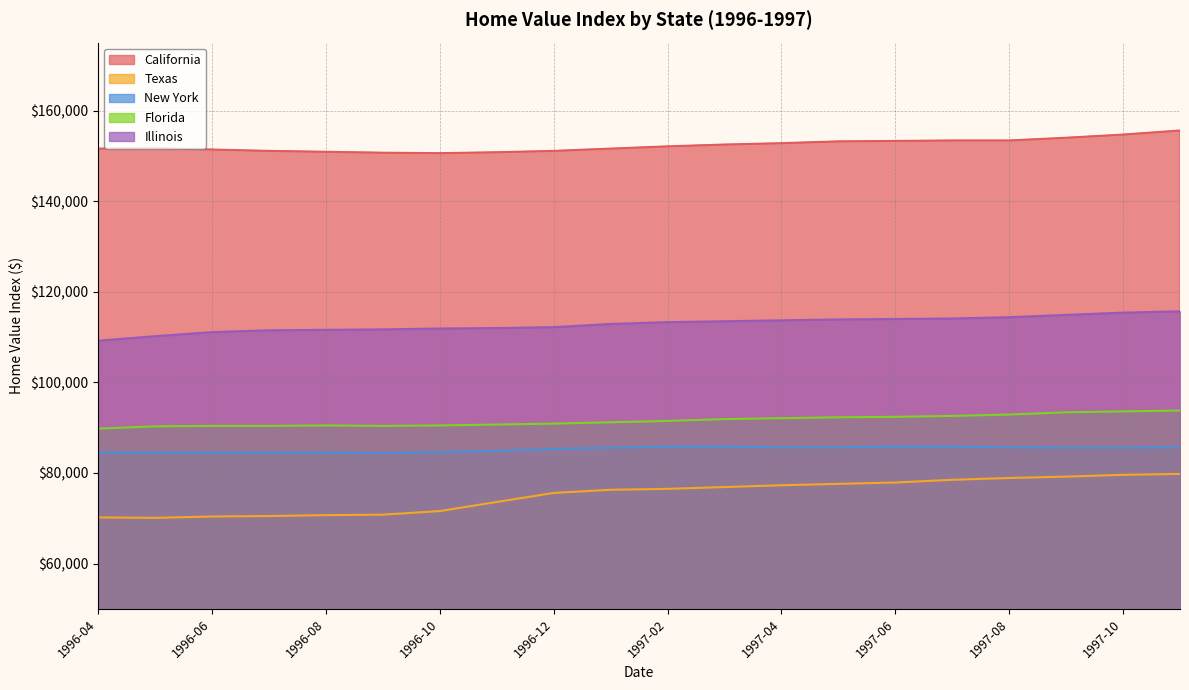

At which category is the sum across all series the highest?

1997-11